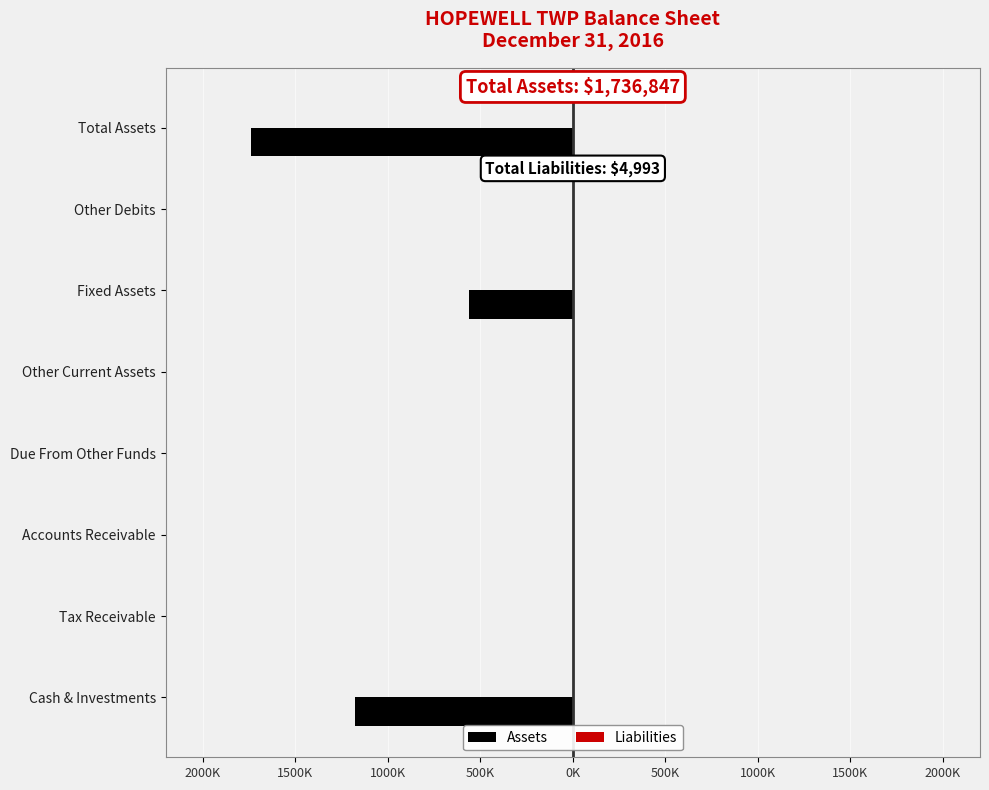

What is the maximum value for Liabilities?

4993